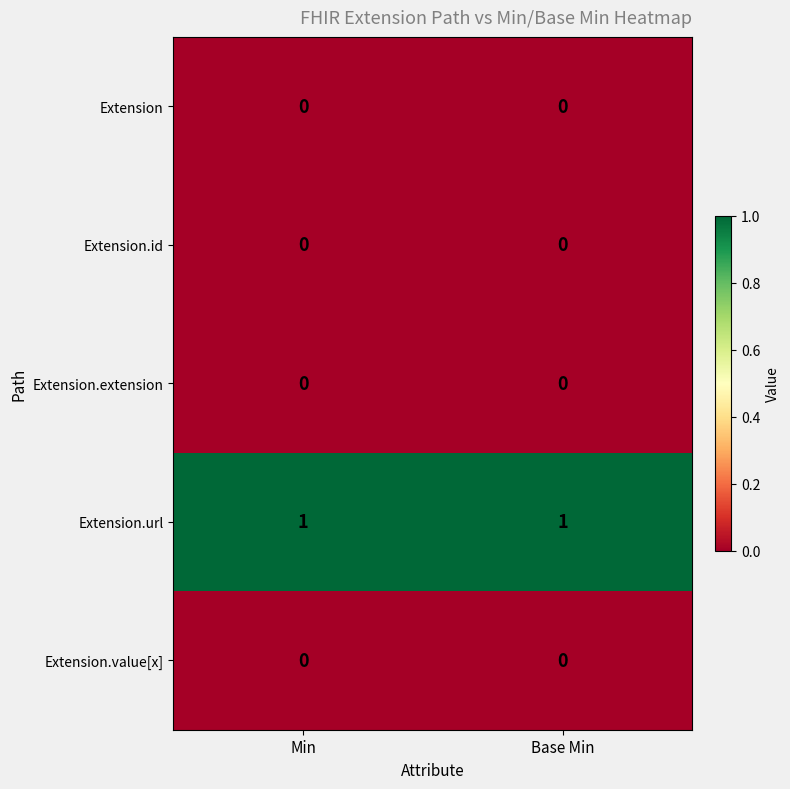

Reading left to right, transcribe all the data shown in this chart.

Extension: 0	0
Extension.id: 0	0
Extension.extension: 0	0
Extension.url: 1	1
Extension.value[x]: 0	0